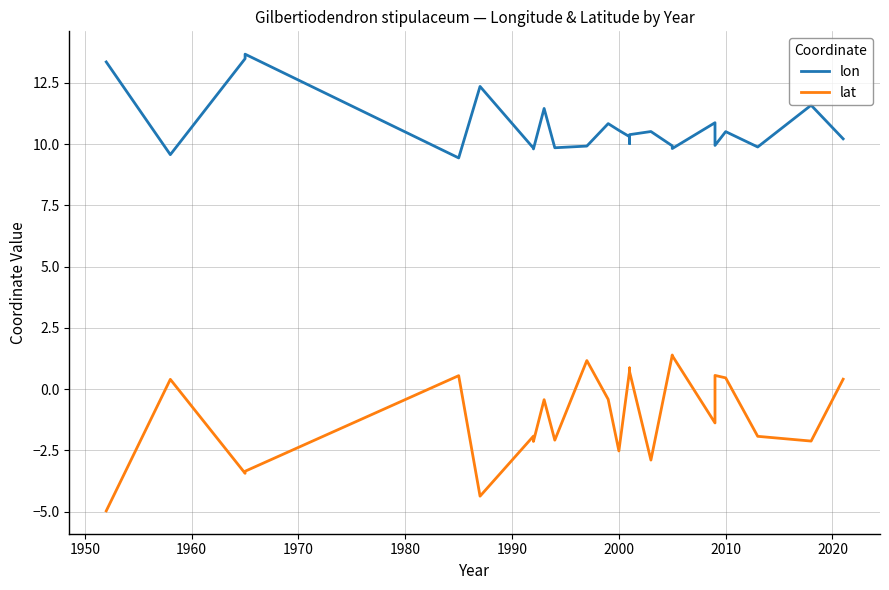

How many categories are shown in the chart?

25